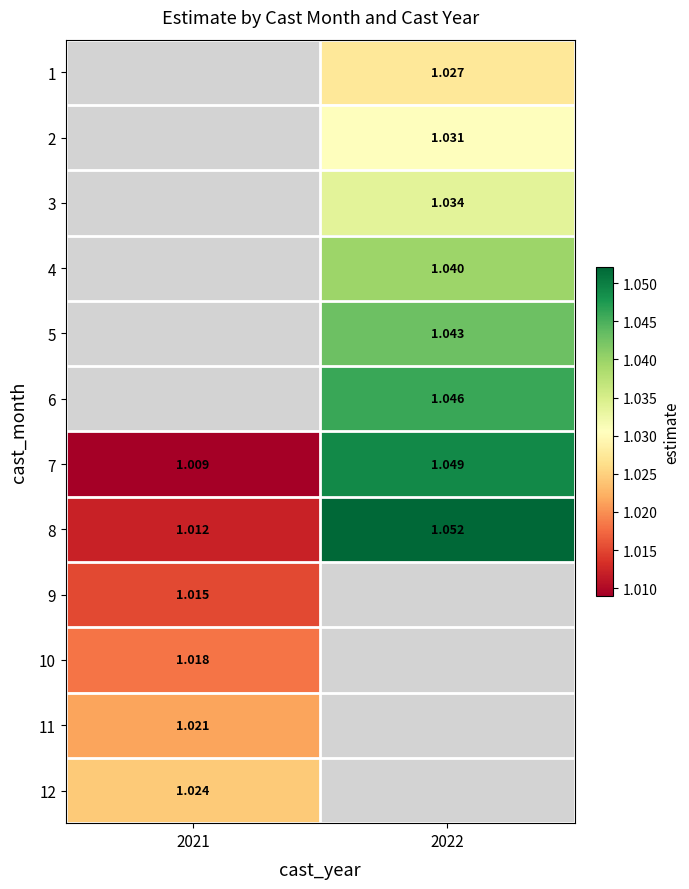

Is the value of 11 at 2021 greater than the value of 8 at 2022?

No